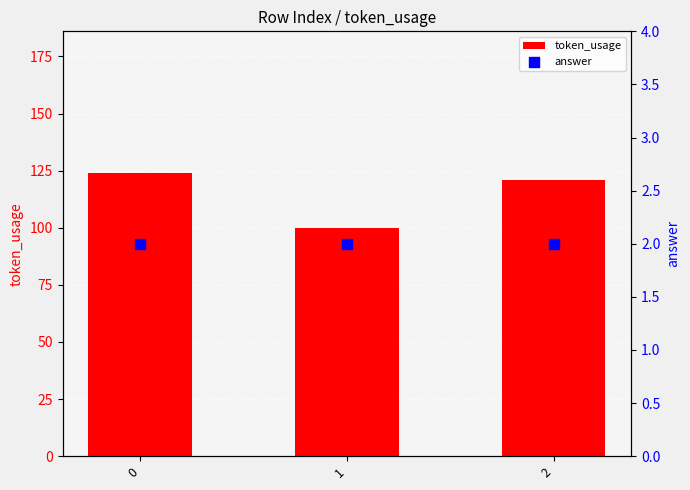

What is the total value across all series at 2?

123